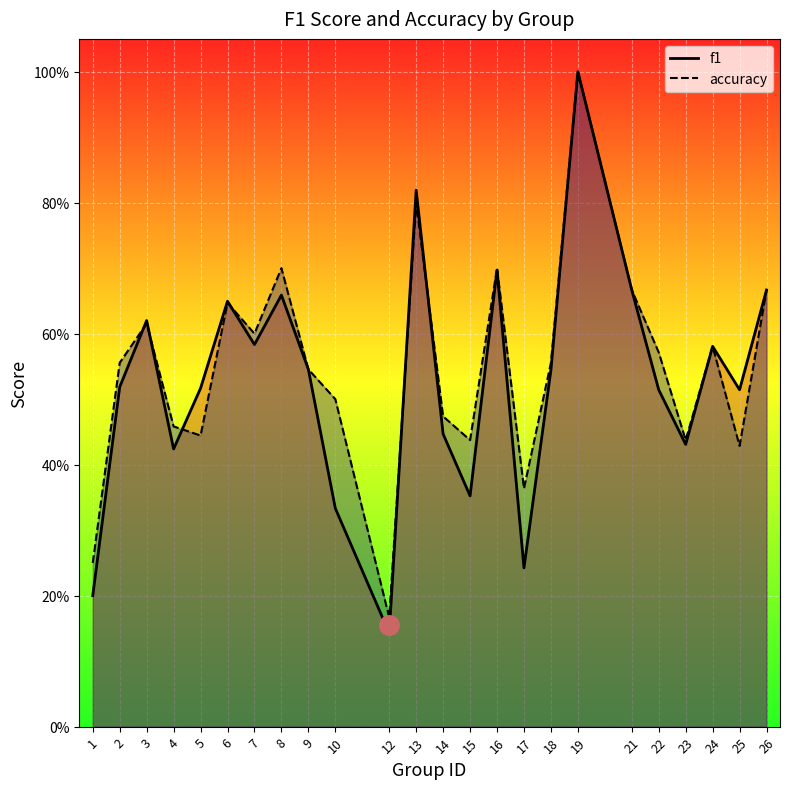

Does the chart display data point markers on the line(s)?

No